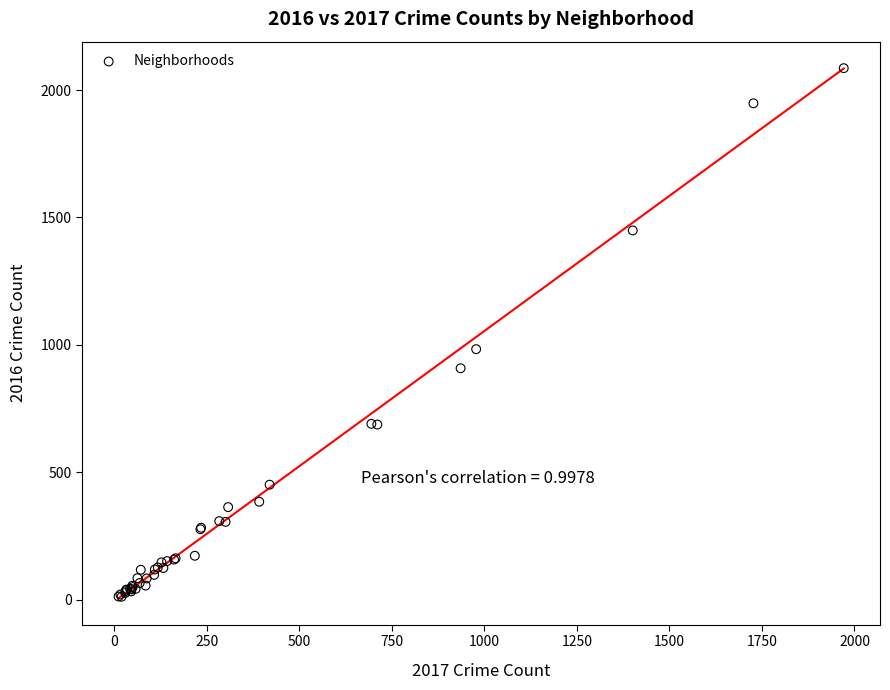

What Y value in the scatter plot is closest to 1048?

983